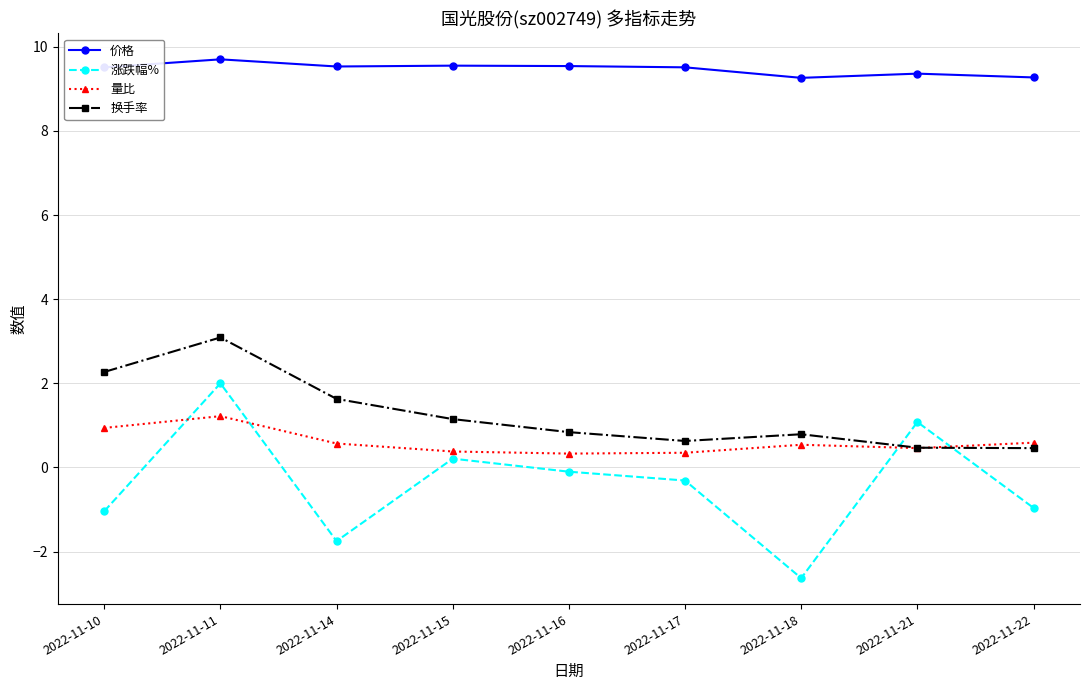

What is the sum of the 量比 values at 2022-11-17 and 2022-11-22?

0.9